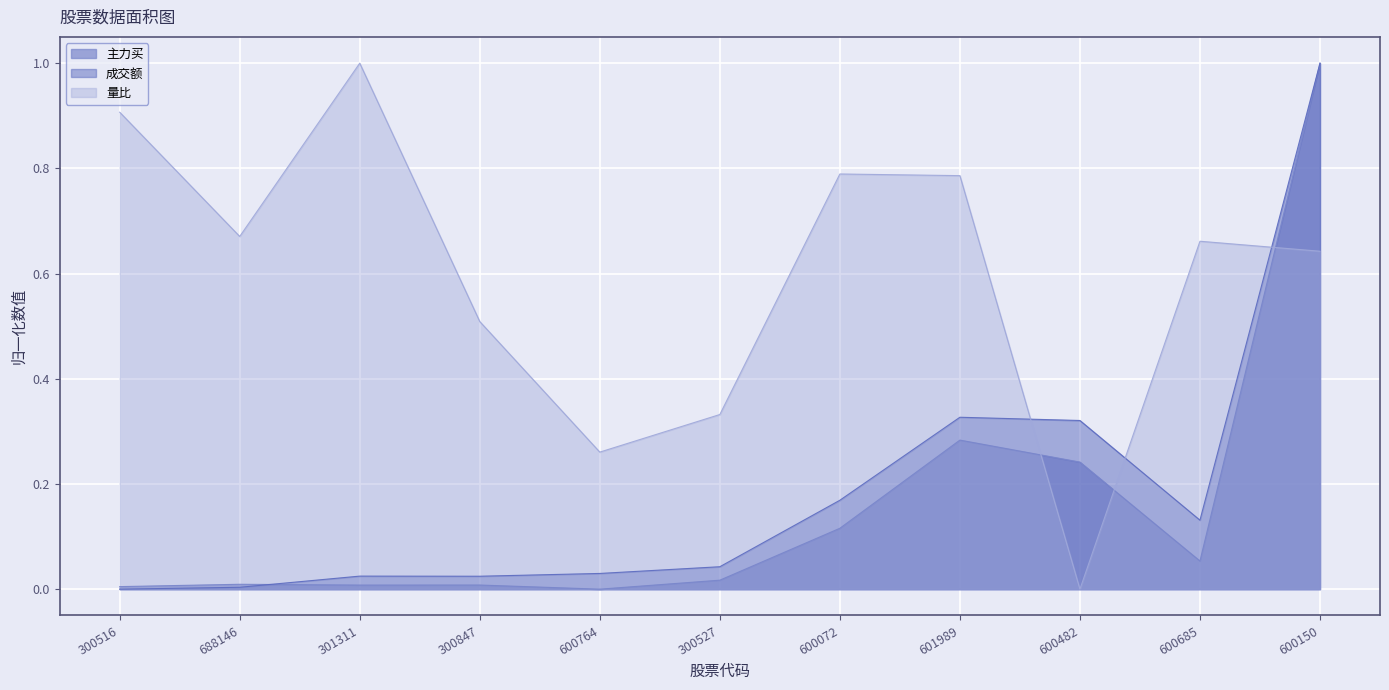

Which series has the largest total across all categories?

量比